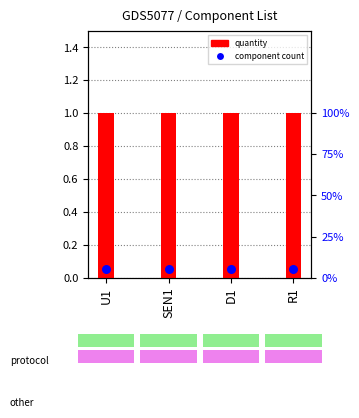

Which series has the widest spread of Y values?

Quantity